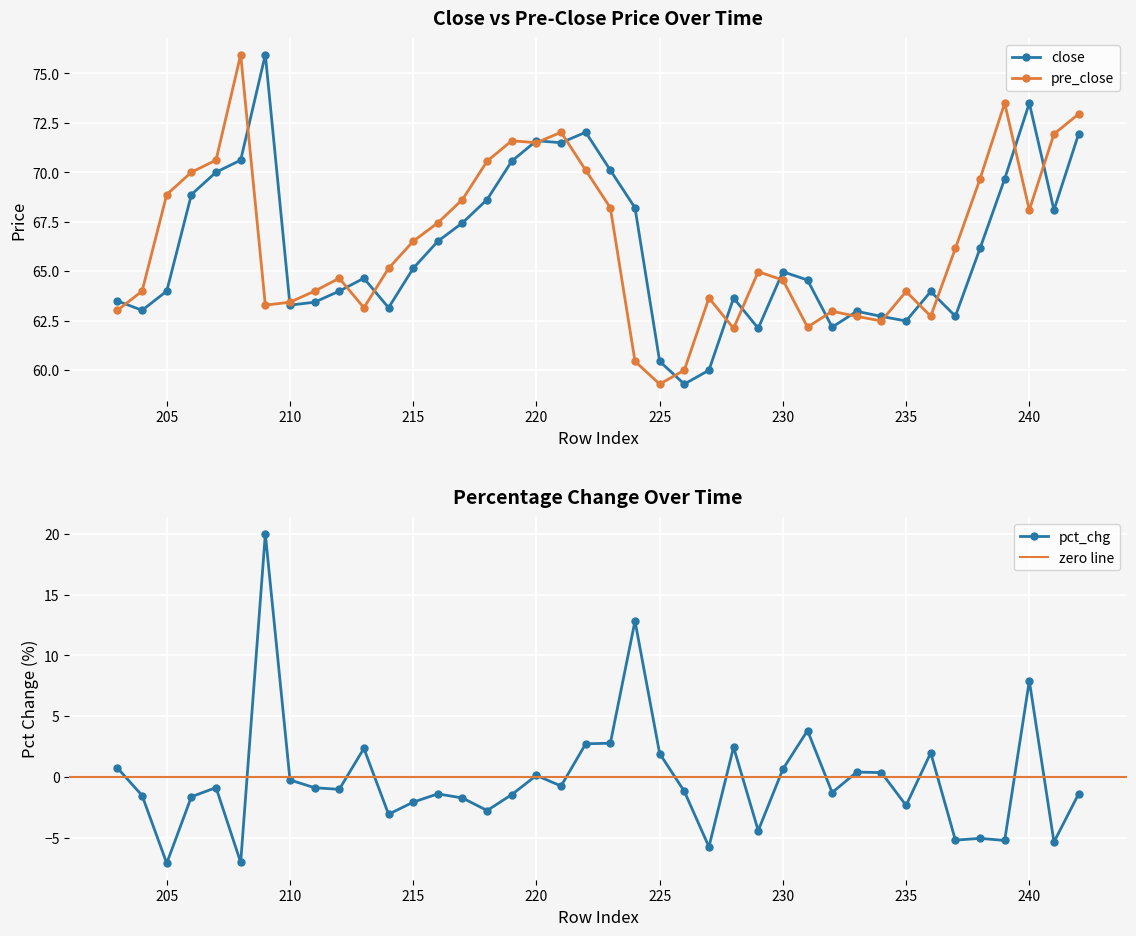

What is the value of the close point at the 7th from the left?

64.0